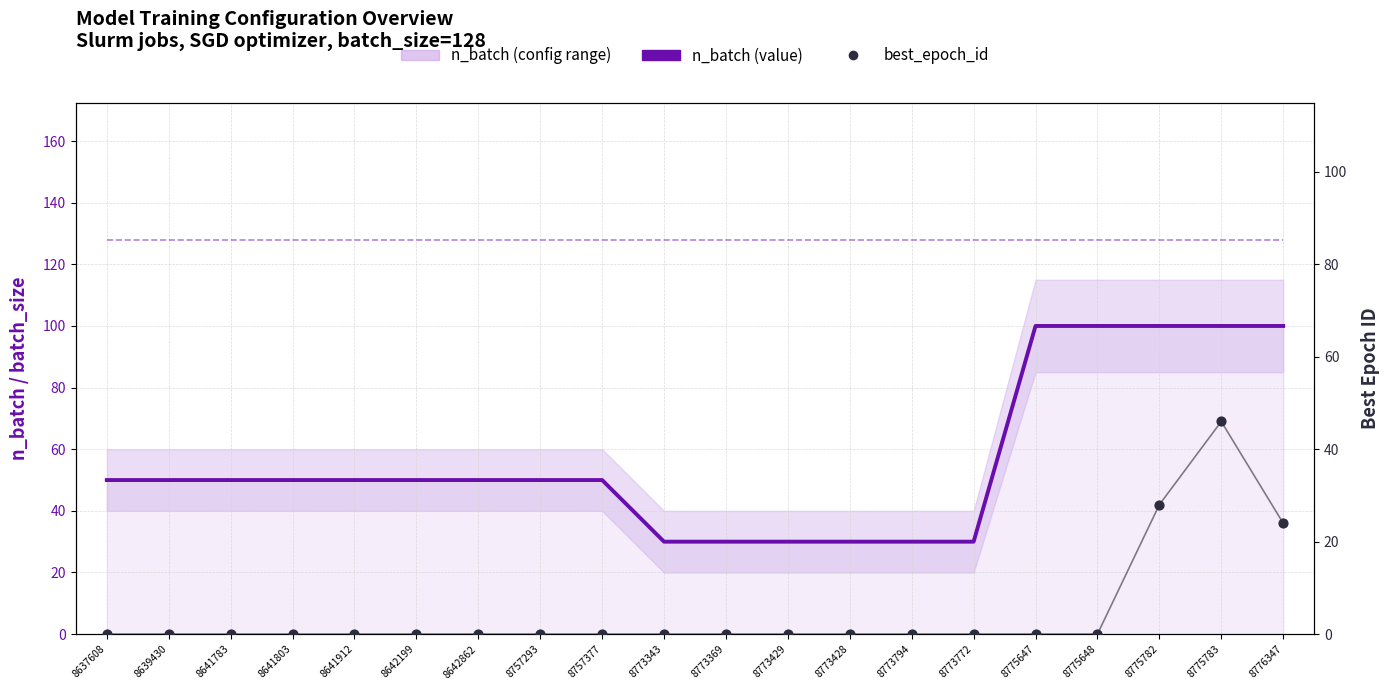

At how many categories does at least one series exceed 58?

20